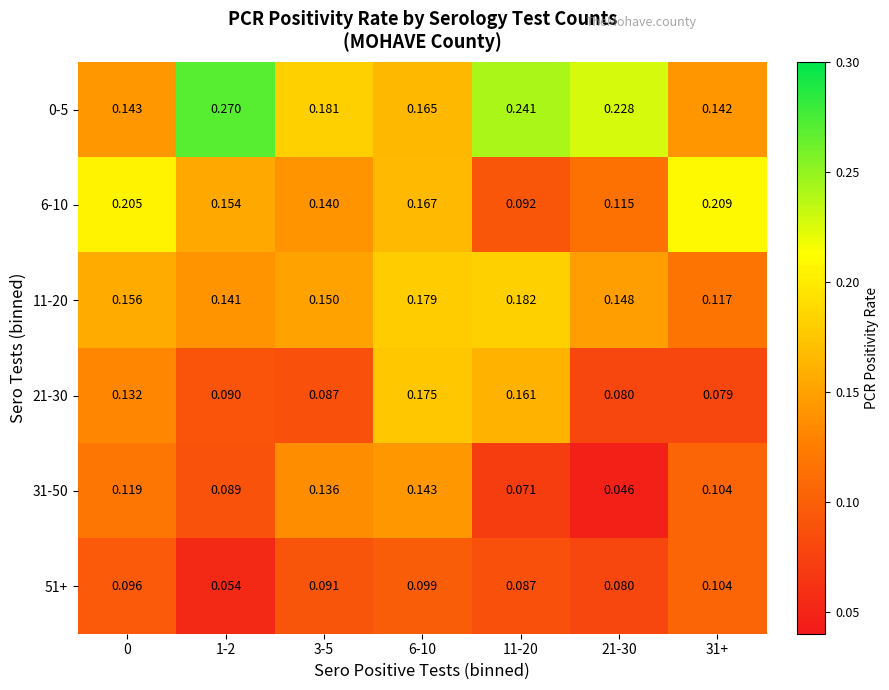

Is the value of 31-50 at 1-2 greater than the value of 51+ at 31+?

No